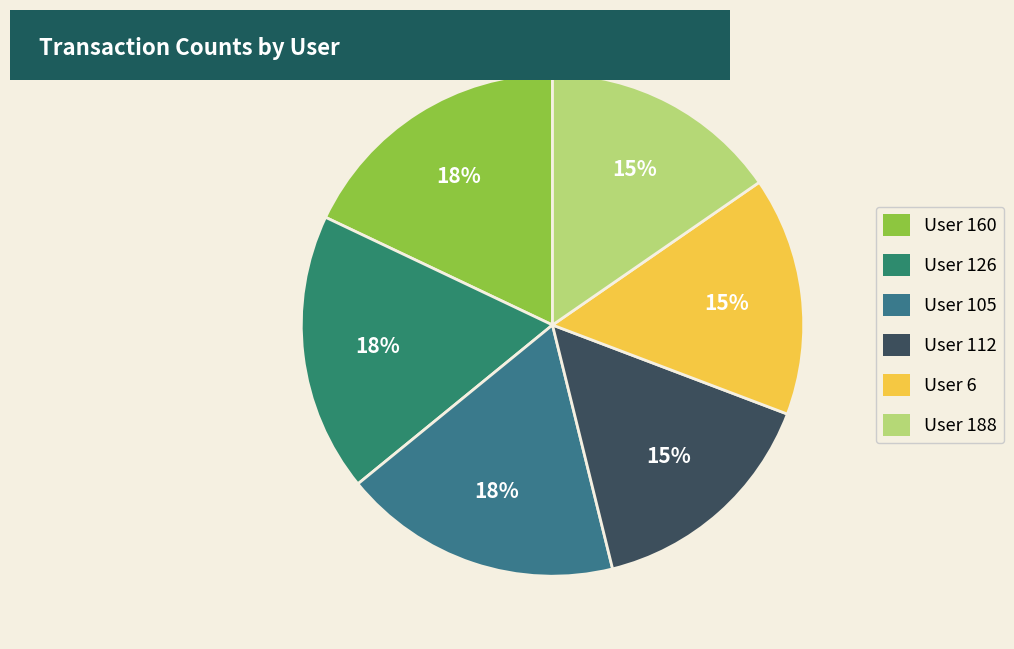

How many slices are in this pie chart?

6